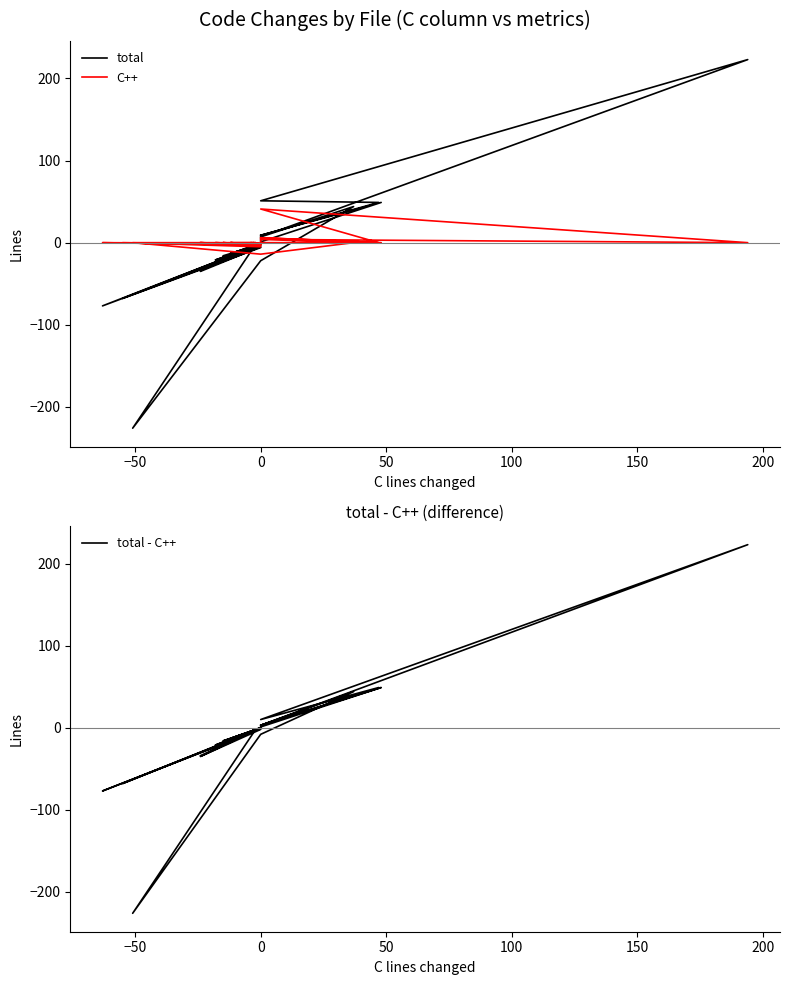

Reading left to right, transcribe all the data shown in this chart.

total: -34	-3	-18	-2	-4	-2	-68	-6	-16	-2	-21	-2	-6	-2	-77	-5	-35	-2	-13	-2	-14	-2	-226	-22	44	7	223	51	49	9	1	1	49	9
C++: 0	-3	0	-2	0	-2	0	-5	0	-2	0	-2	0	-1	0	-3	0	-2	0	-2	0	0	0	-14	0	4	0	41	0	6	0	0	0	6
total - C++: -34	0	-18	0	-4	0	-68	-1	-16	0	-21	0	-6	-1	-77	-2	-35	0	-13	0	-14	-2	-226	-8	44	3	223	10	49	3	1	1	49	3